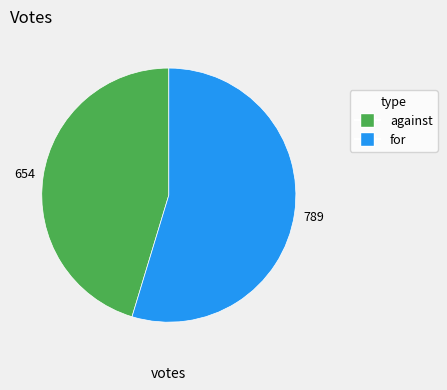

Combined, do against and for account for over 50%?

Yes